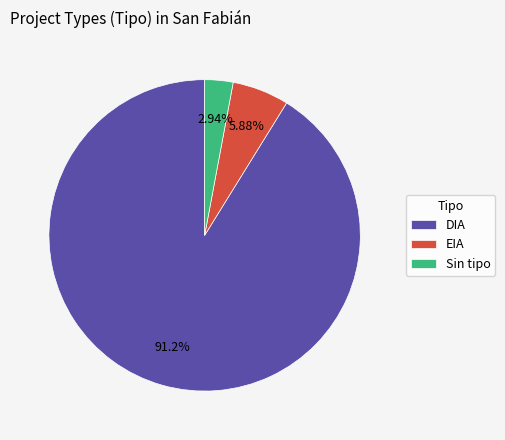

Which category accounts for the majority?

DIA